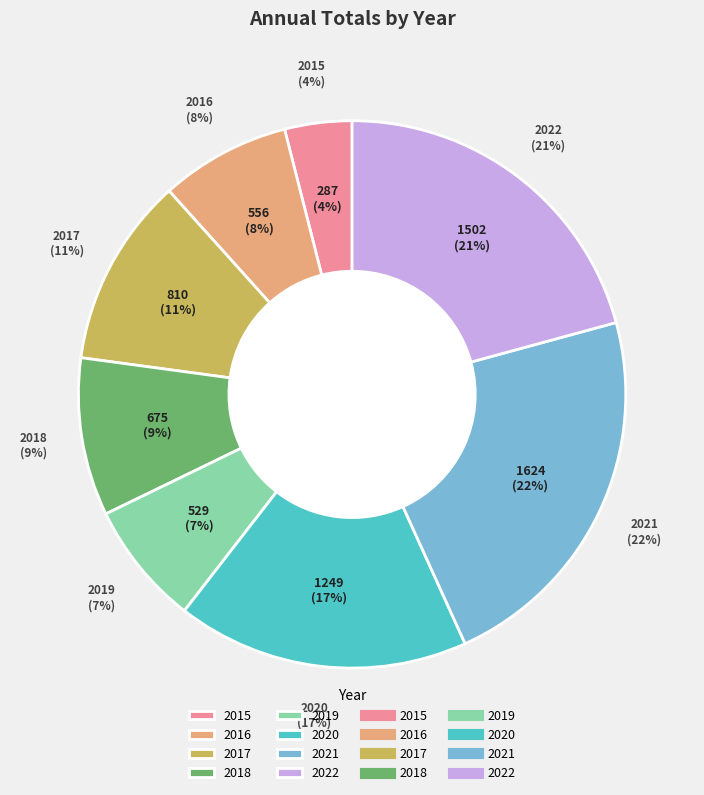

Does 2015 account for over 50% of the chart?

No